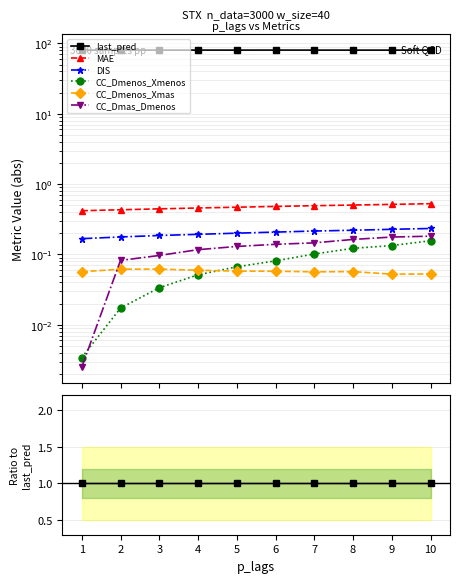

List the labels in order of CC_Dmenos_Xmas value, largest first.

3, 2, 4, 5, 6, 8, 1, 7, 10, 9